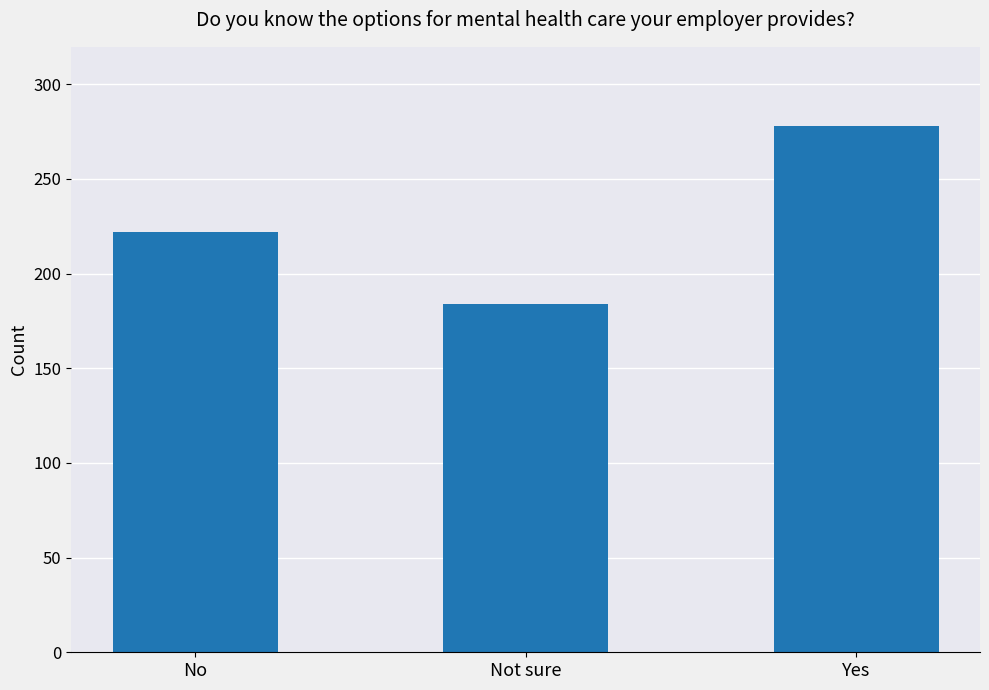

At which label is the value closest to 231?

No